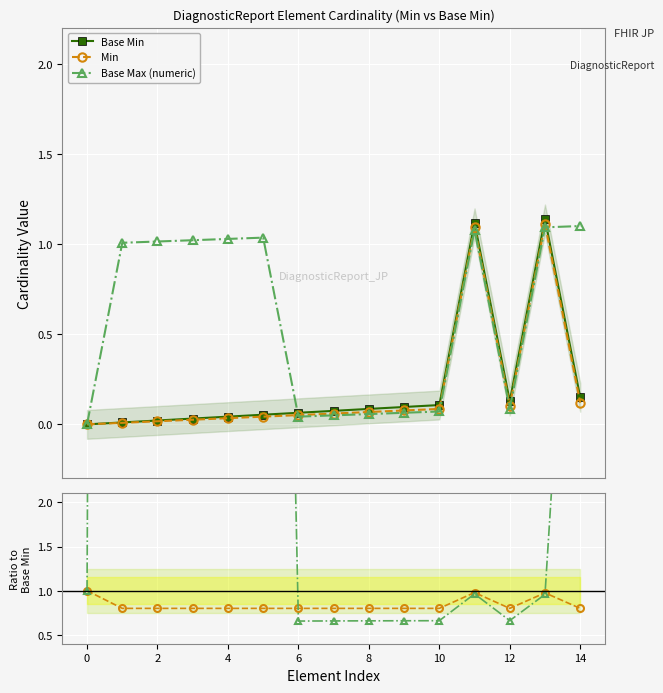

The Base Max (numeric) series shows 0.0 at 0. True or false?

True